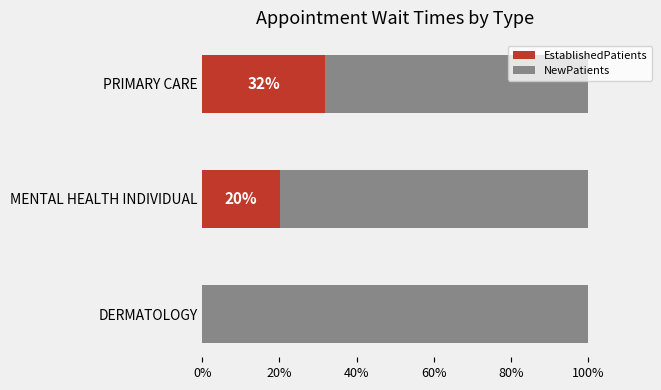

What is the sum of all EstablishedPatients values?

51.8